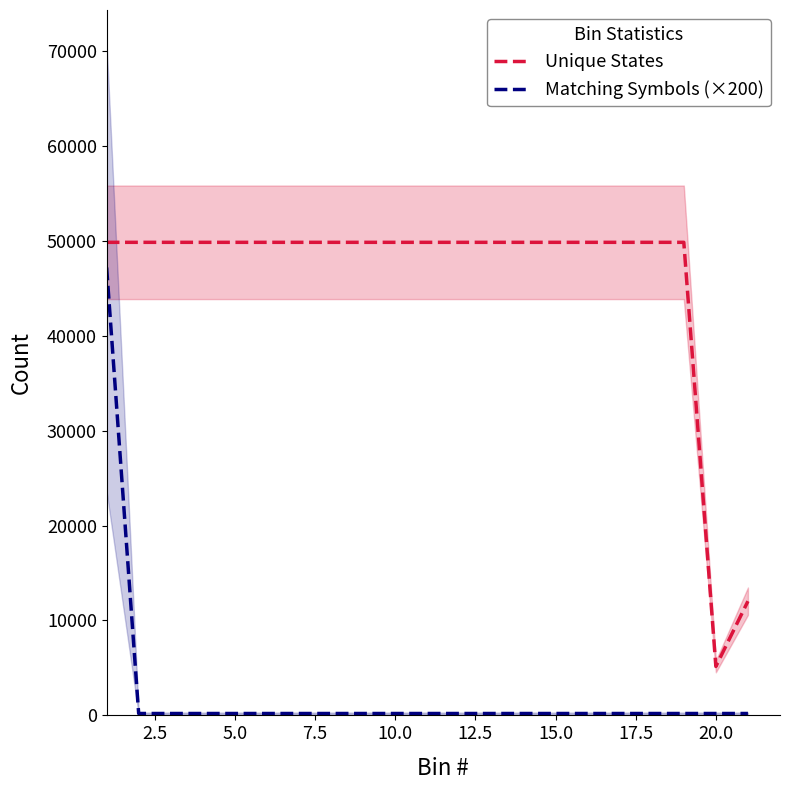

What is the lowest value of the Unique States series?

5158